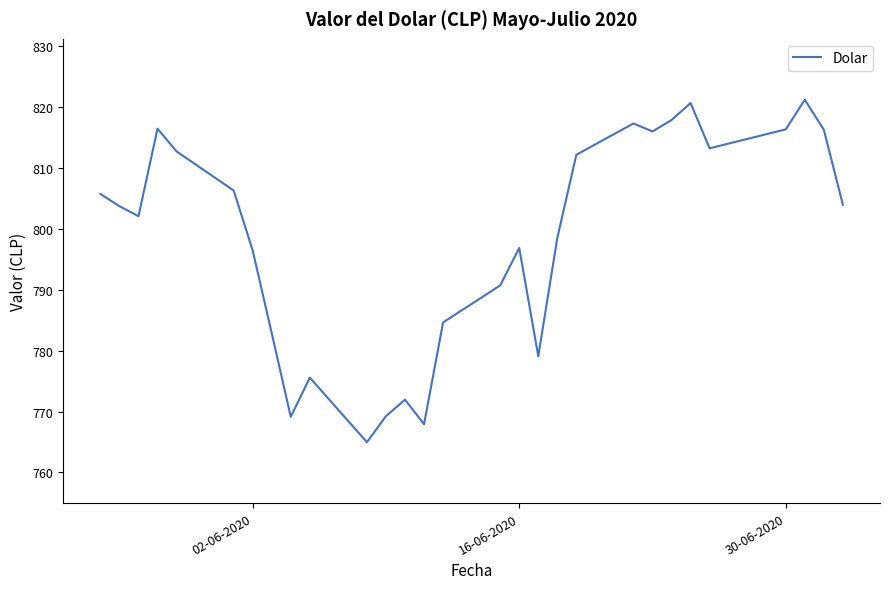

What is the maximum value shown in the chart?

821.2